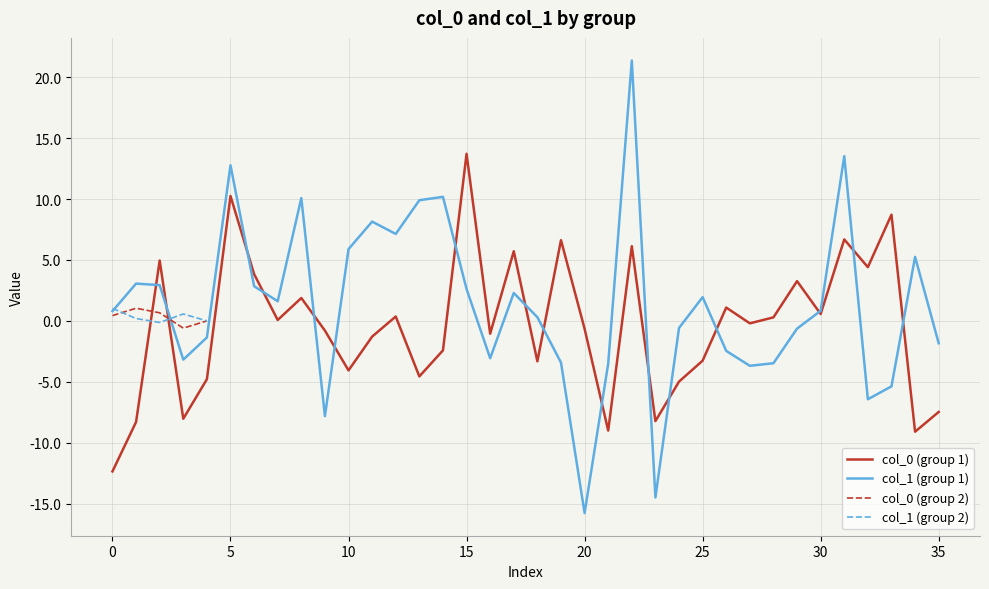

What is the minimum value shown in the chart?

-15.8